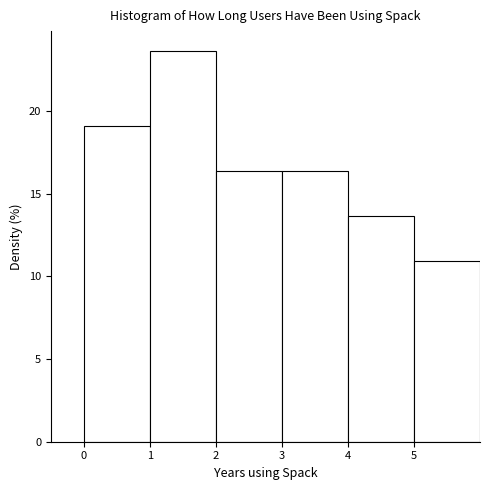

Reading left to right, transcribe this chart: for each bar, give the range it covers on the x-axis and its height. The values are not printed on the chart, so give them approximately, as read against the axis.

0 to 1: 19.0
1 to 2: 23.5
2 to 3: 16.5
3 to 4: 16.5
4 to 5: 13.5
5 to 6: 11.0